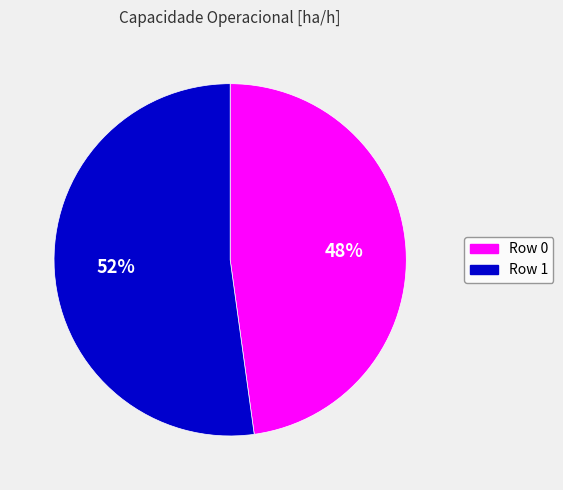

True or false: Row 0 accounts for 48% of the total.

True